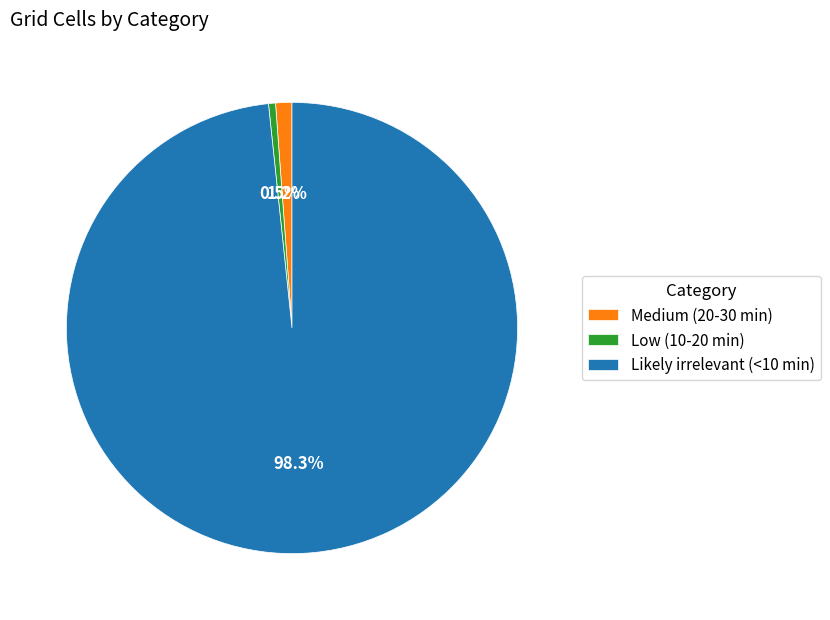

Which slice is the largest?

Likely irrelevant (<10 min)